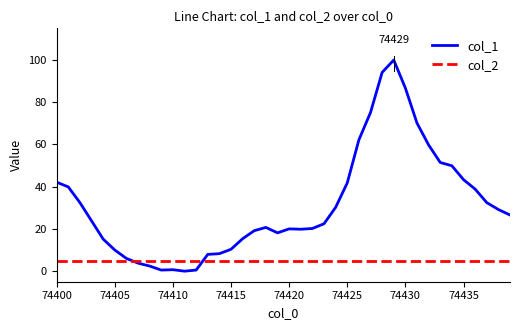

What is the maximum value shown in the chart?

100.0